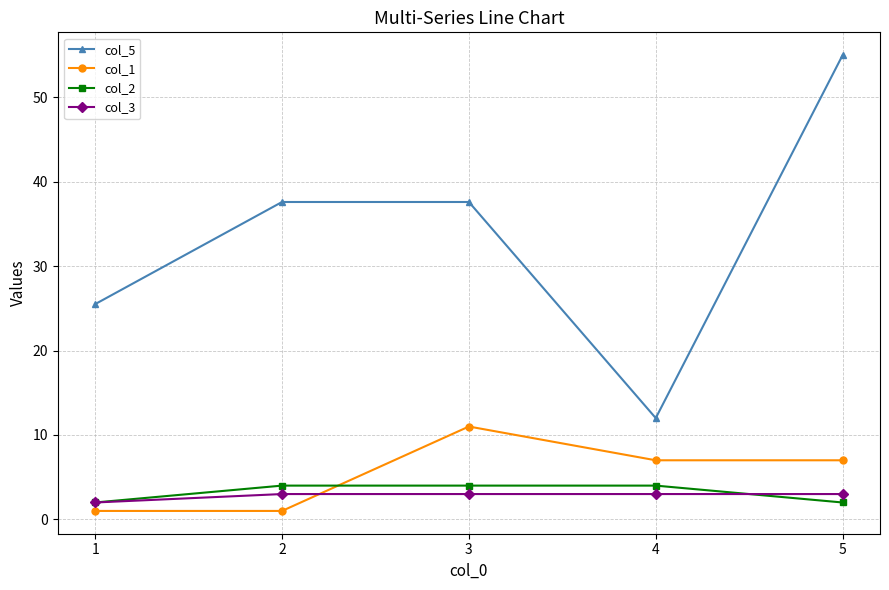

What is the value of the col_3 point at the 2nd from the left?

3.0